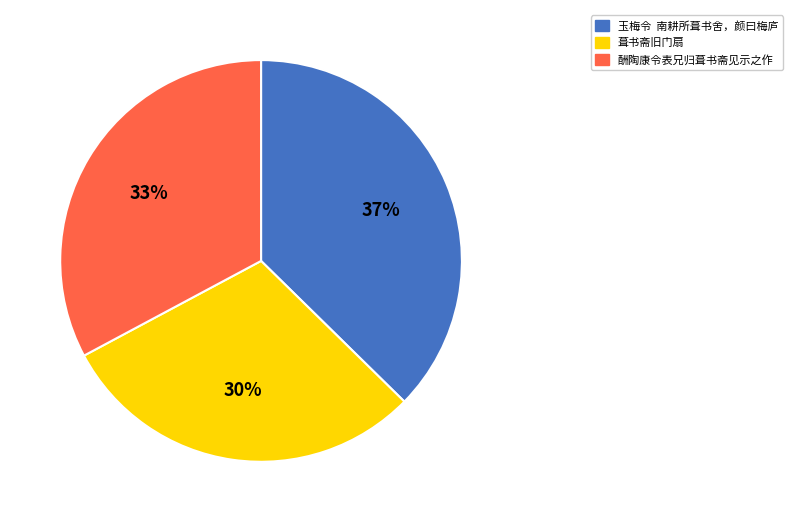

How many slices are in this pie chart?

3